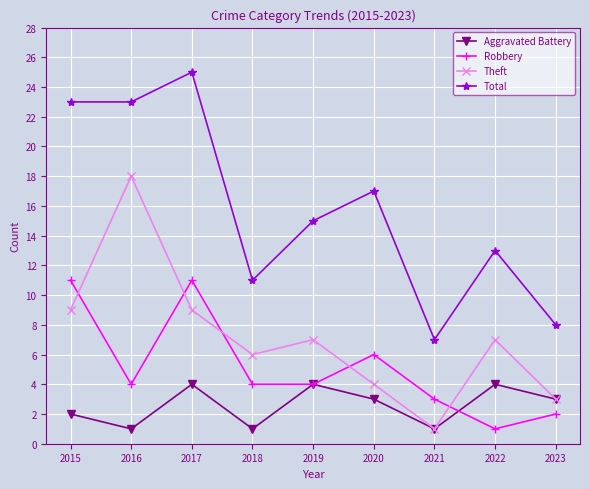

Count the number of data series in this chart.

4